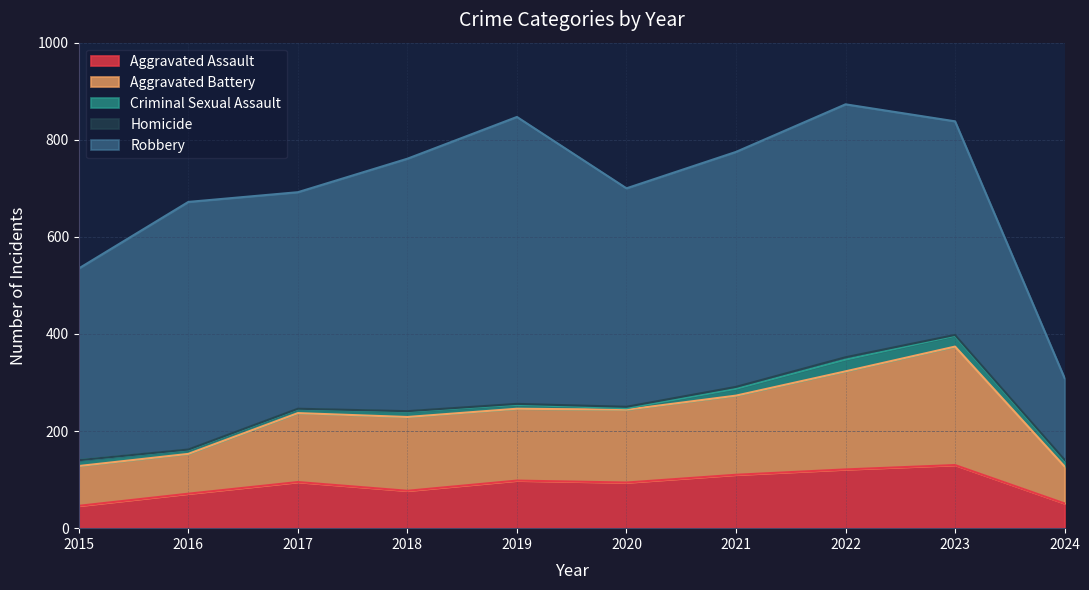

Which series has the largest total across all categories?

Robbery